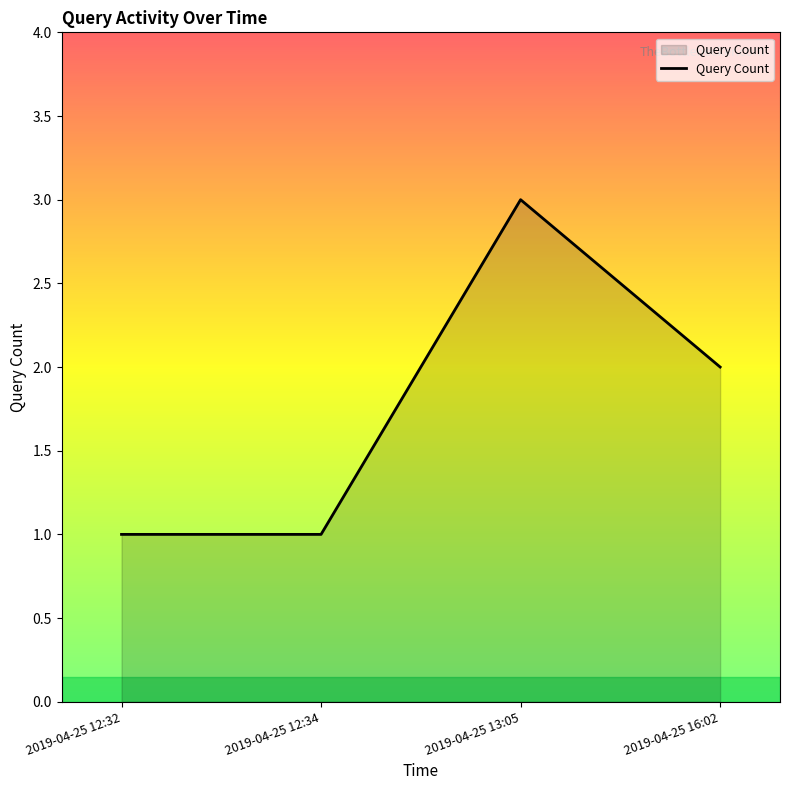

How many categories are shown in the chart?

4